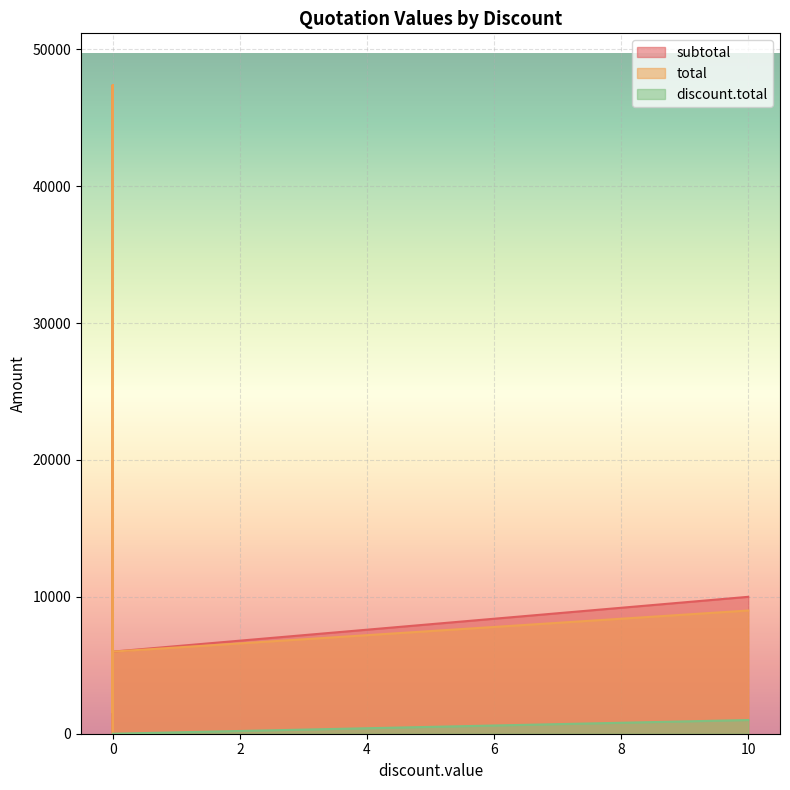

Rank the series by their maximum value, from highest to lowest.

subtotal, total, discount.total